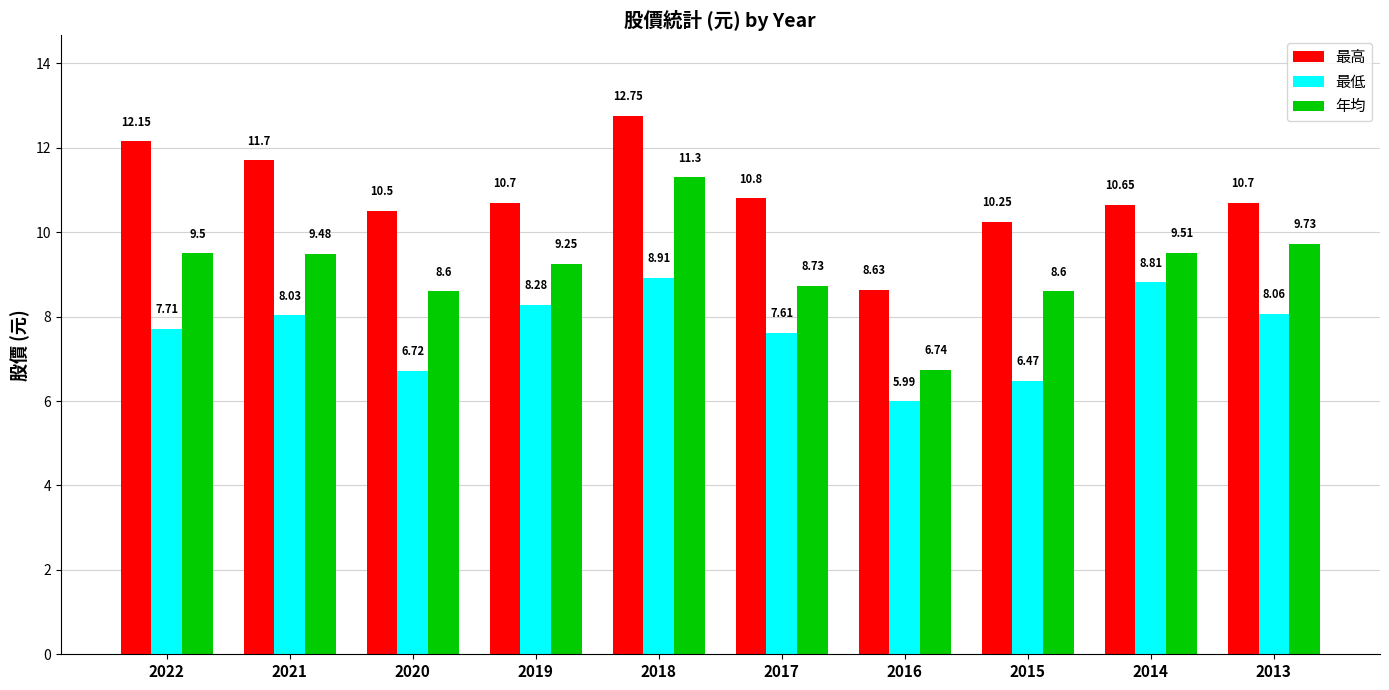

Which series has the widest spread of values?

年均